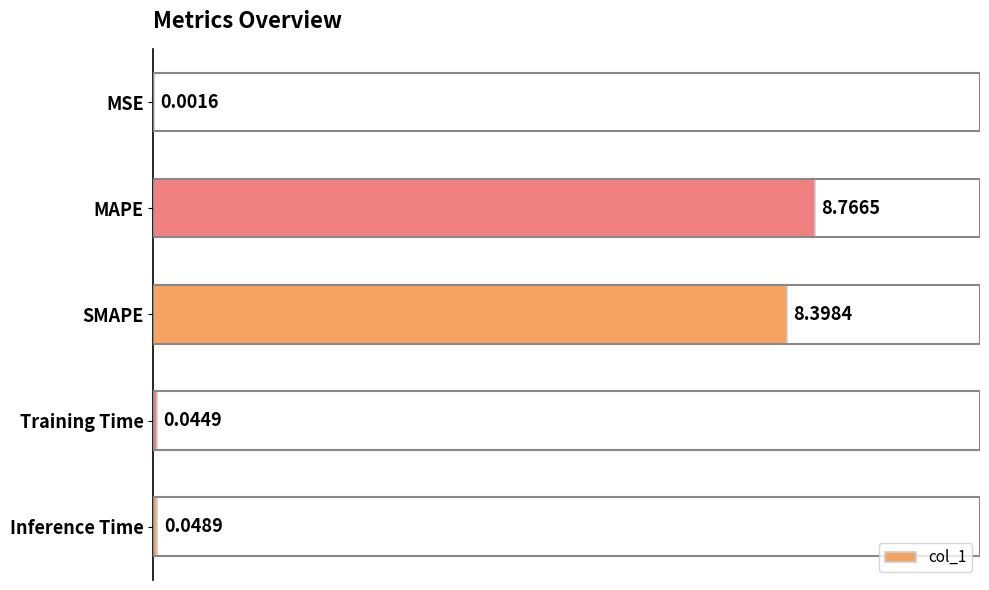

At which category does the chart reach its peak across all series?

MAPE